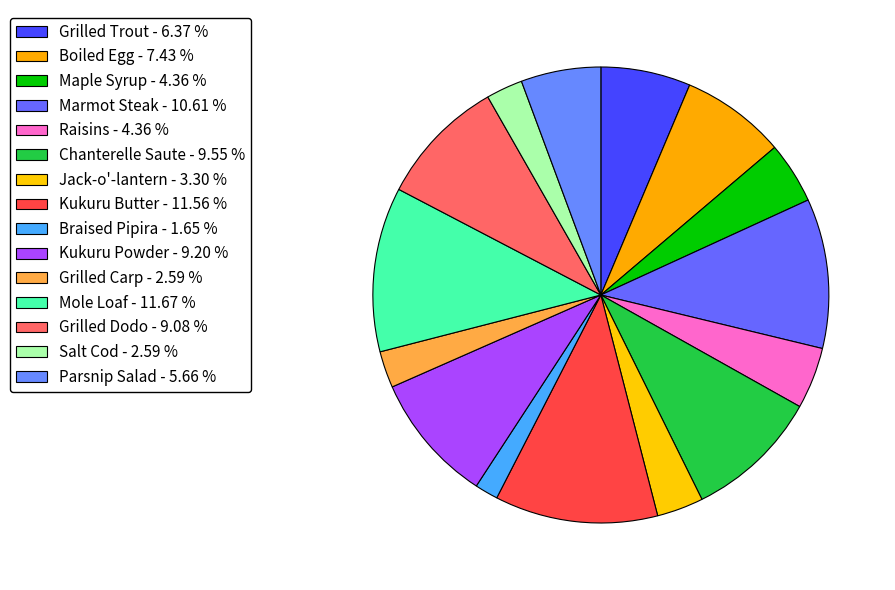

The Raisins slice represents 4% of the pie. True or false?

True